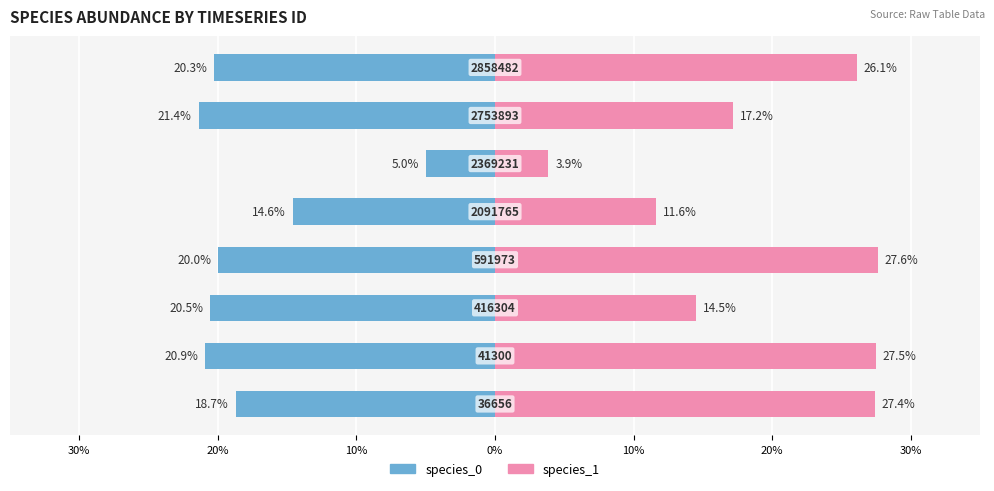

How many bars are there in total?

16